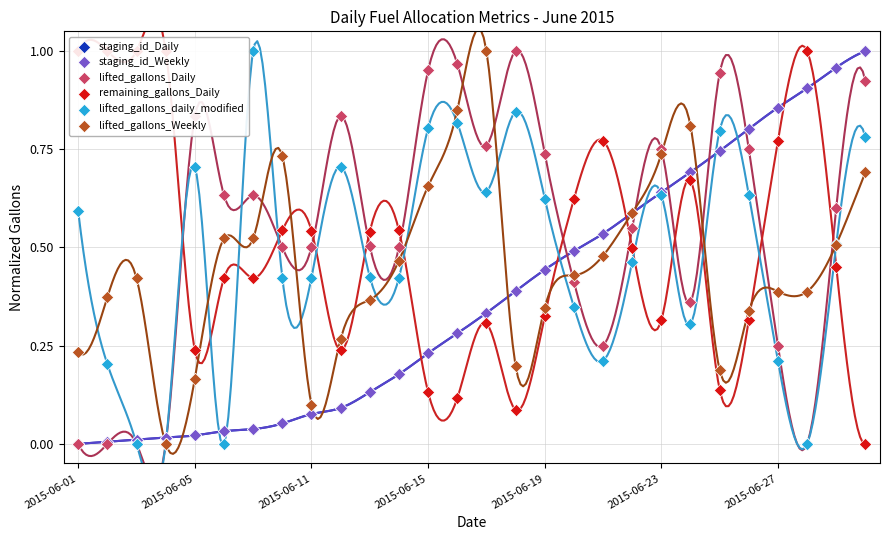

What are all the series names shown in the legend?

staging_id_Daily, staging_id_Weekly, lifted_gallons_Daily, remaining_gallons_Daily, lifted_gallons_daily_modified, lifted_gallons_Weekly